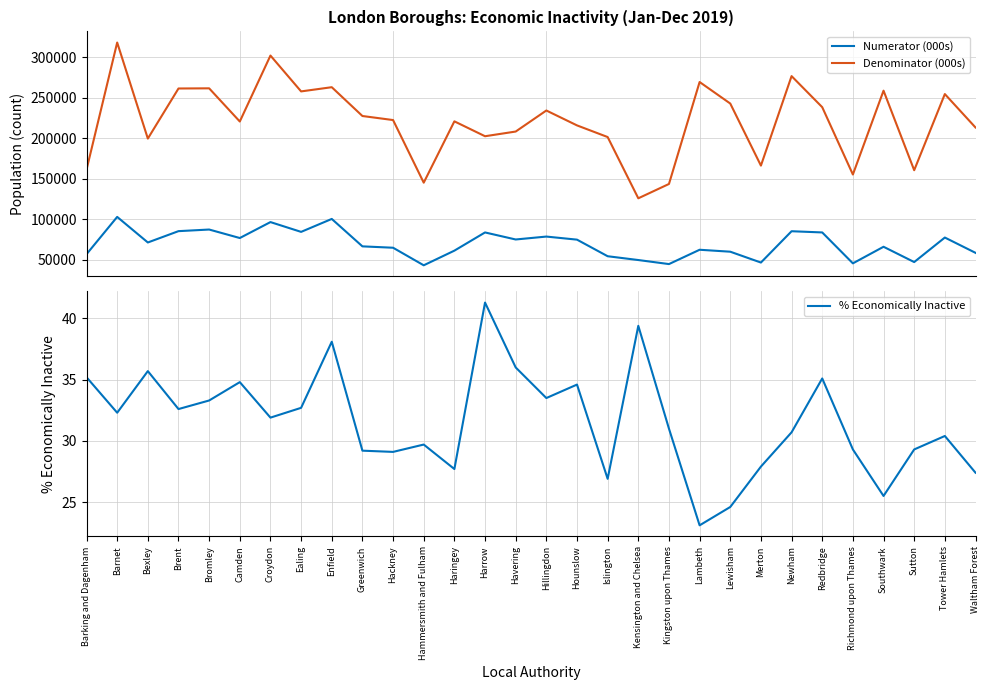

Count the number of data series in this chart.

3